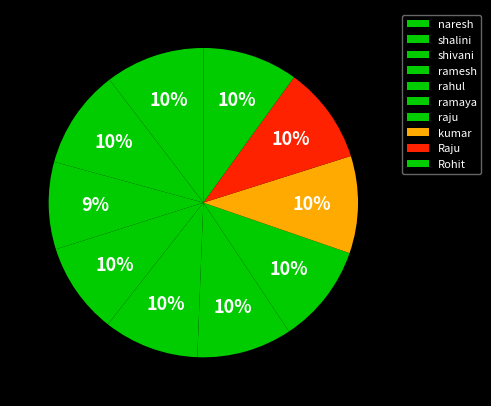

Count the number of slices in the pie.

10